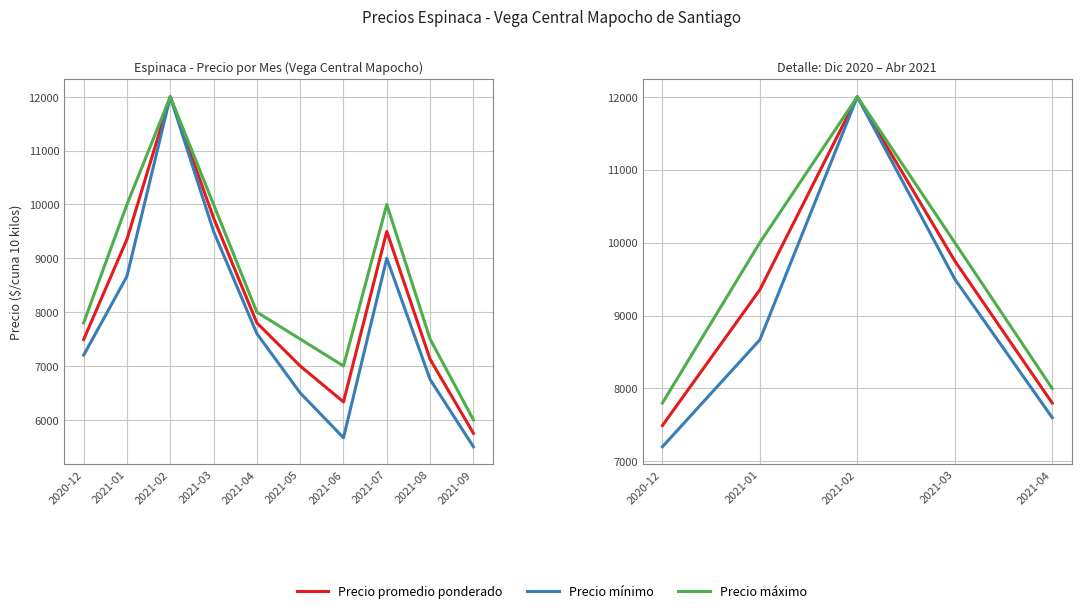

How many lines are shown in the chart?

3